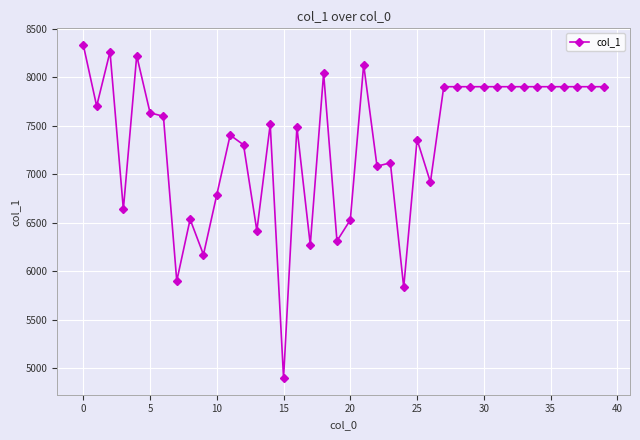

What is the sum of all values?

293164